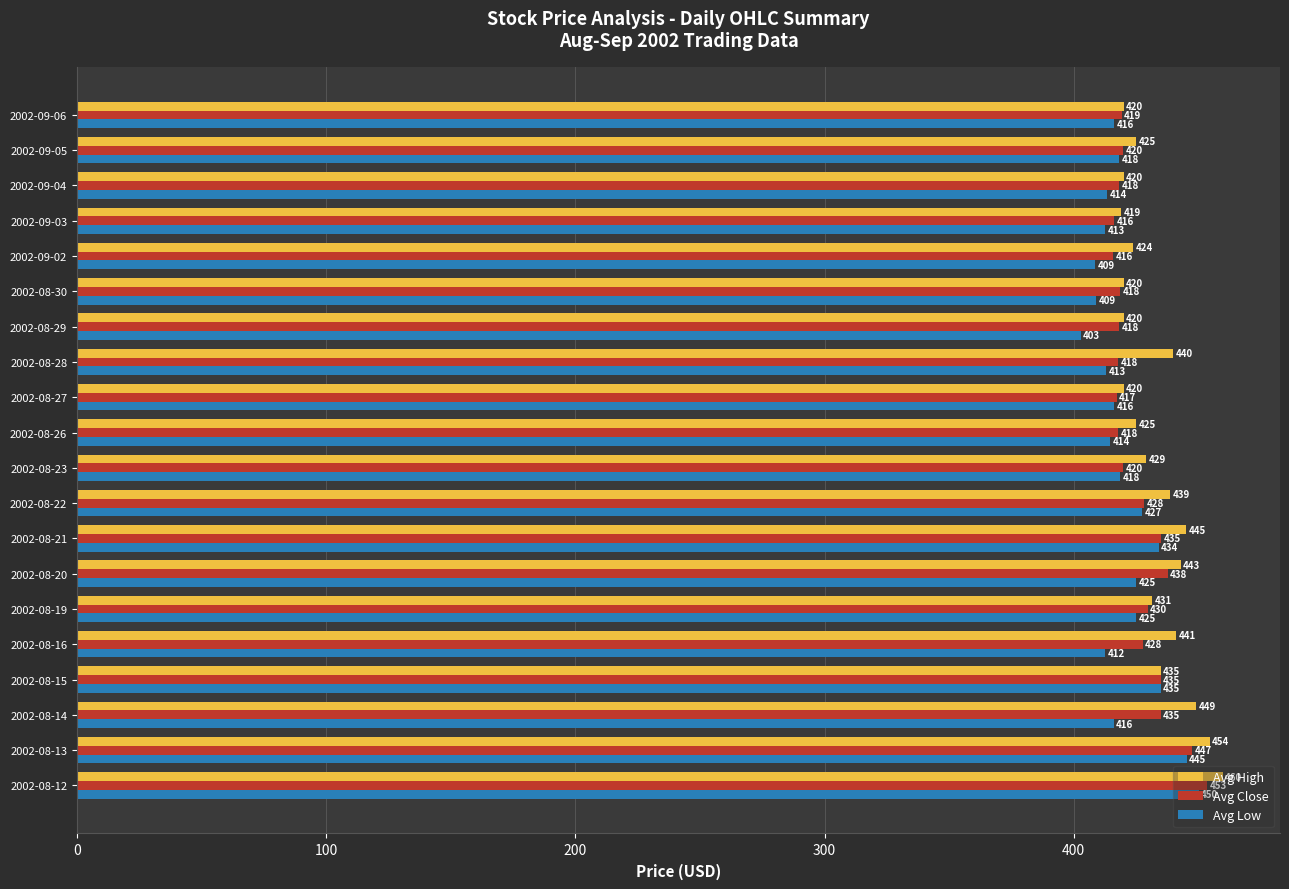

The value of Avg High at 2002-08-22 is 102.0. True or false?

False